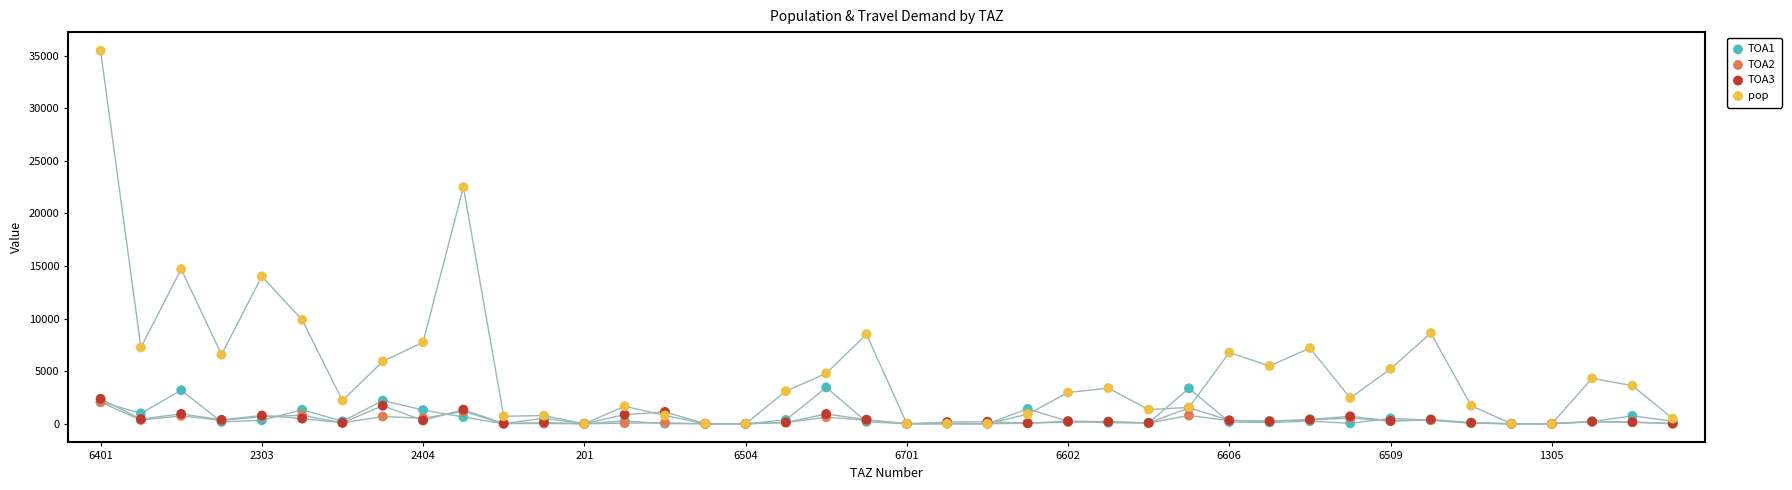

Across all series, what Y value is closest to 17735?

14708.7